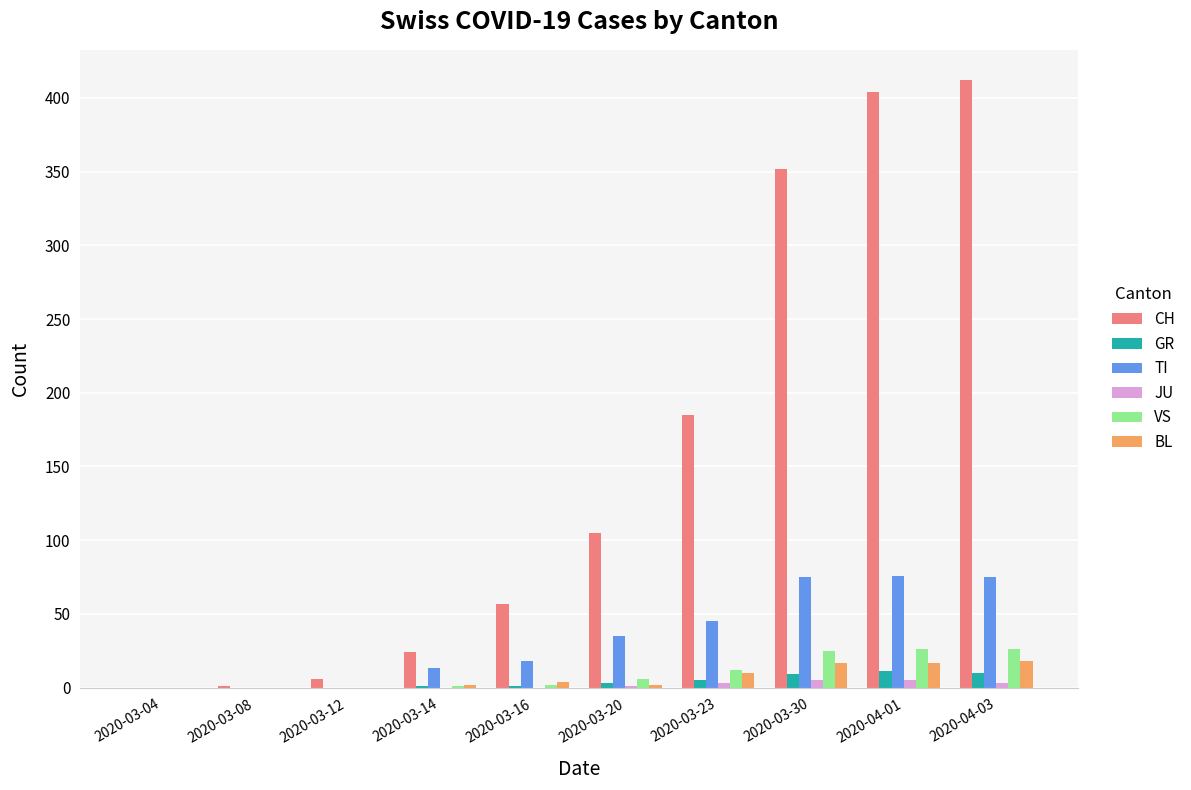

Which series changed the most between 2020-03-08 and 2020-03-30?

CH